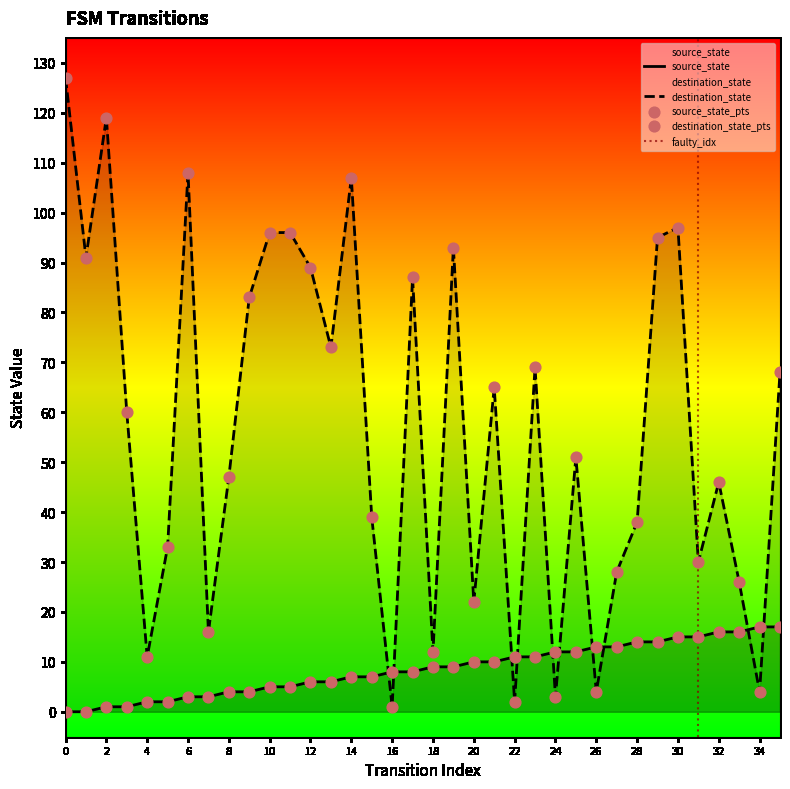

Which series reaches the minimum Y coordinate?

source_state